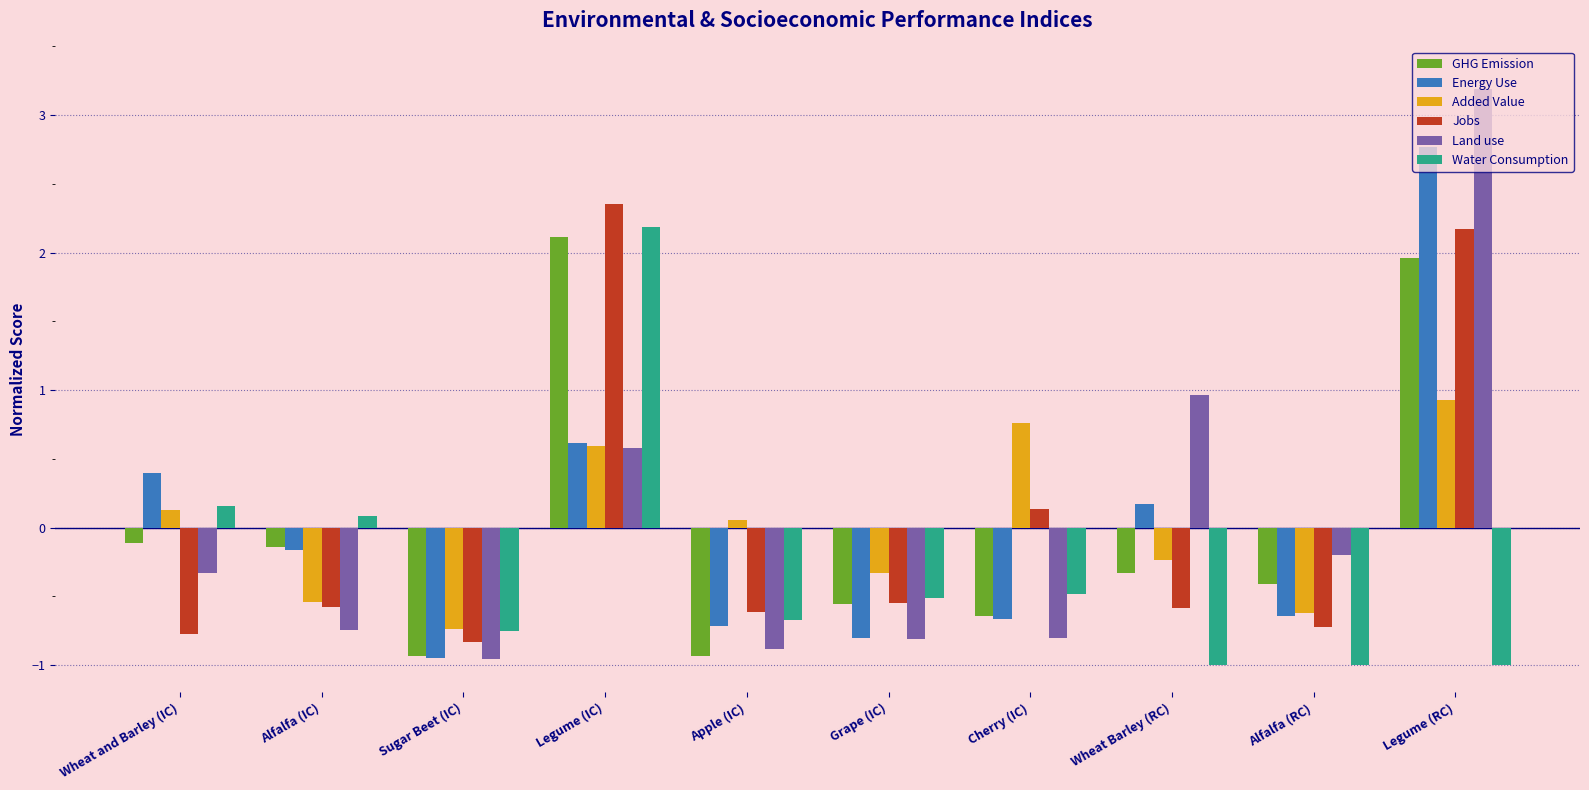

How many values in Added Value are above zero?

5